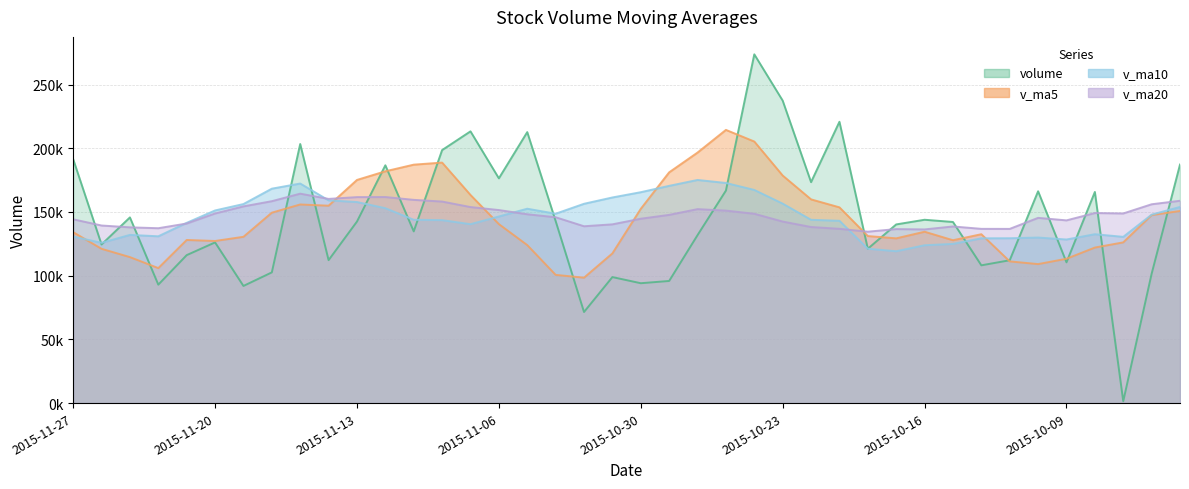

Where is the first local minimum for v_ma20?

2015-11-24